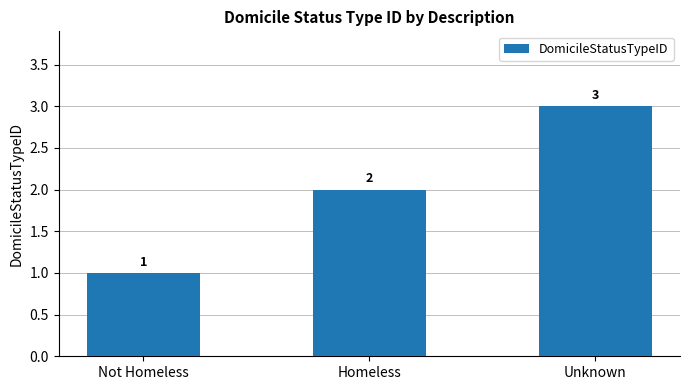

The chart shows a value of 2 at Not Homeless. True or false?

False